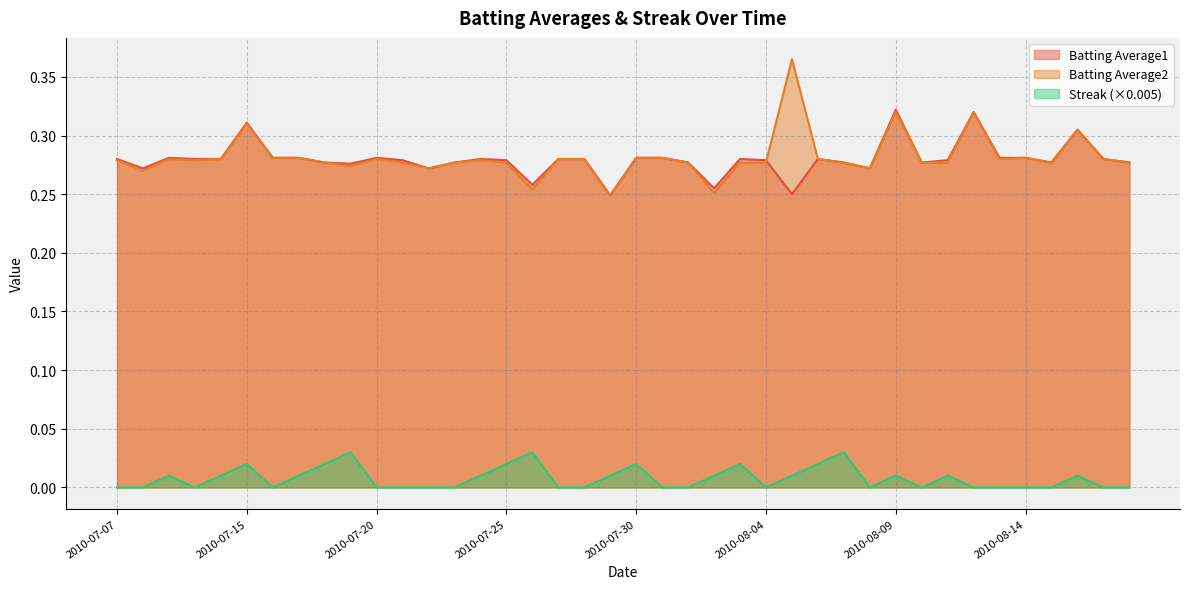

Rank the series at 2010-08-06 from lowest to highest value.

Streak, Batting Average1, Batting Average2